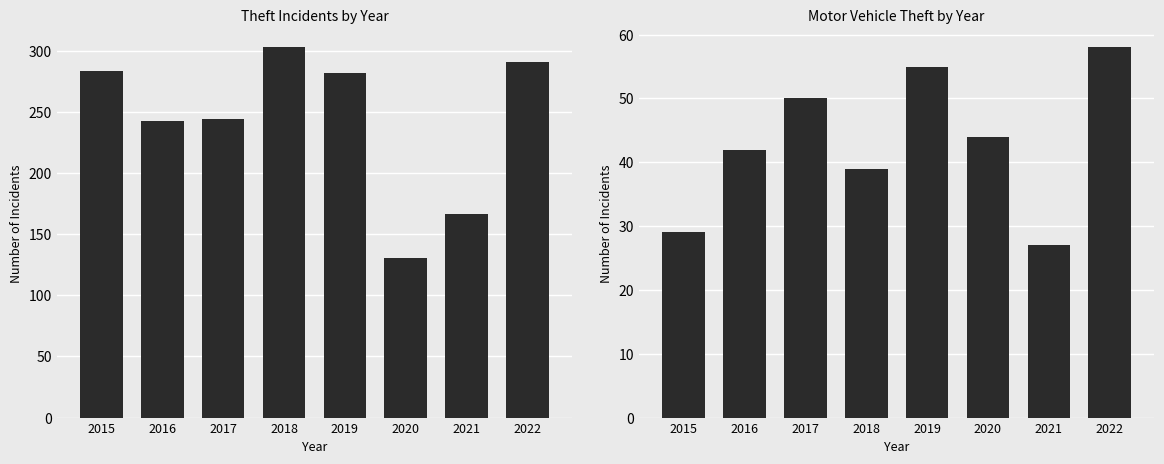

Reading right to left, what are all the values shown in this chart?

Theft: 2022=291	2021=167	2020=131	2019=282	2018=303	2017=244	2016=243	2015=284
Motor Vehicle Theft: 2022=58	2021=27	2020=44	2019=55	2018=39	2017=50	2016=42	2015=29